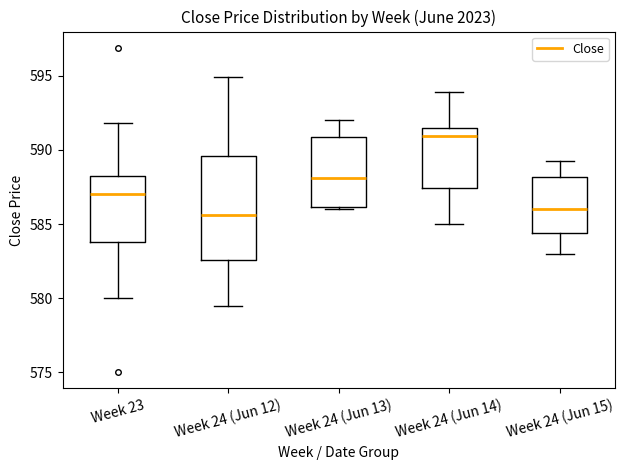

Reading left to right, read every box against the y-axis: the position of its median line, the range the box covers, and the ends of its whiskers. The values are not printed on the chart, so give them approximately, as read against the axis.

Week 23: median 587.0, box 584.0 to 588.5, whiskers 580.0 to 592.0
Week 24 (Jun 12): median 585.5, box 582.5 to 589.5, whiskers 579.5 to 595.0
Week 24 (Jun 13): median 588.0, box 586.0 to 591.0, whiskers 586.0 to 592.0
Week 24 (Jun 14): median 591.0, box 587.5 to 591.5, whiskers 585.0 to 594.0
Week 24 (Jun 15): median 586.0, box 584.5 to 588.0, whiskers 583.0 to 589.5